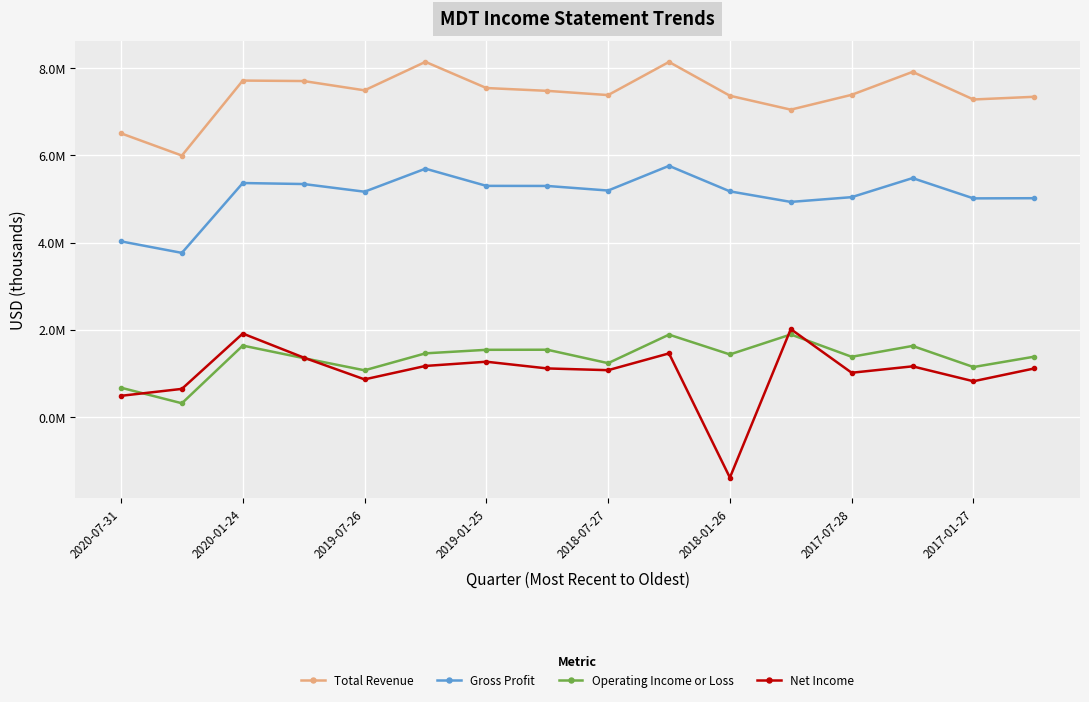

What are all the series names shown in the legend?

Total Revenue, Gross Profit, Operating Income or Loss, Net Income